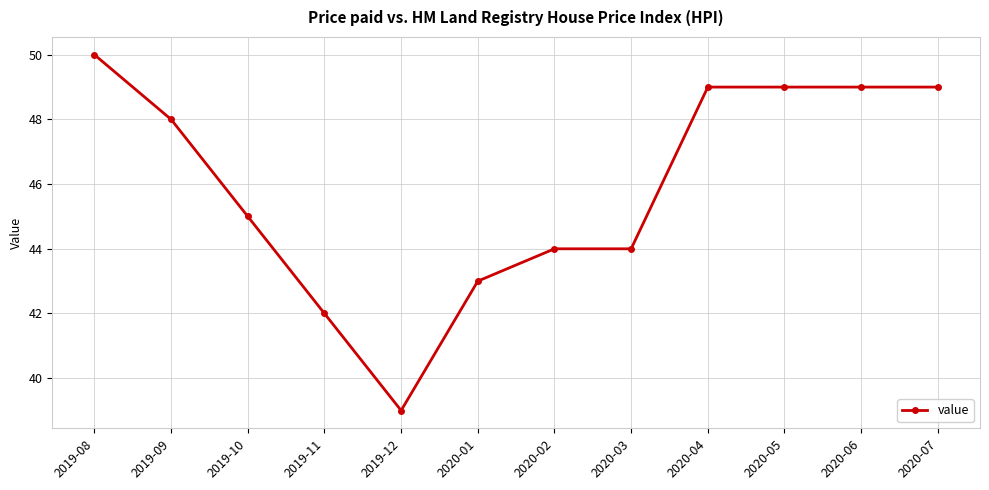

At which category does the data reach its first local valley?

2019-12